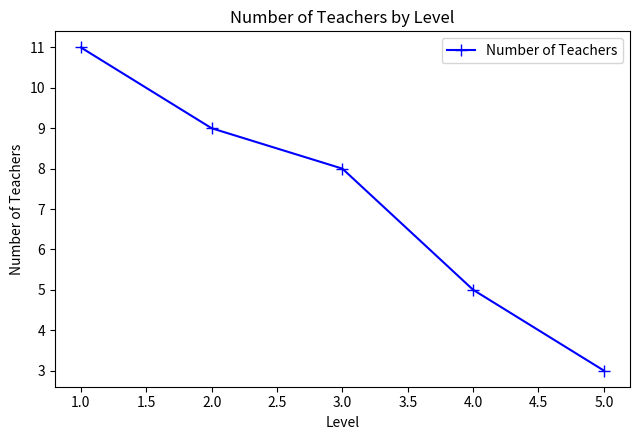

Count the number of categories in the chart.

5